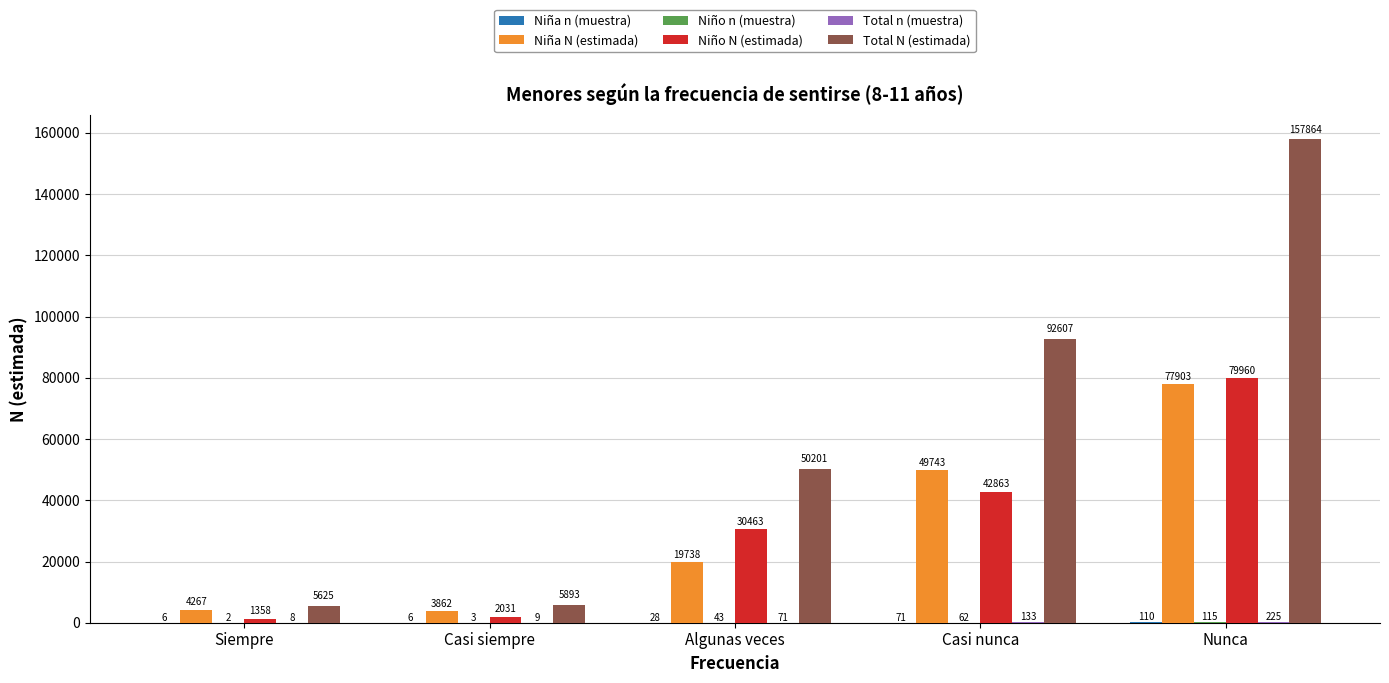

What is the difference between the Niña N (estimada) values at Algunas veces and Casi siempre?

15876